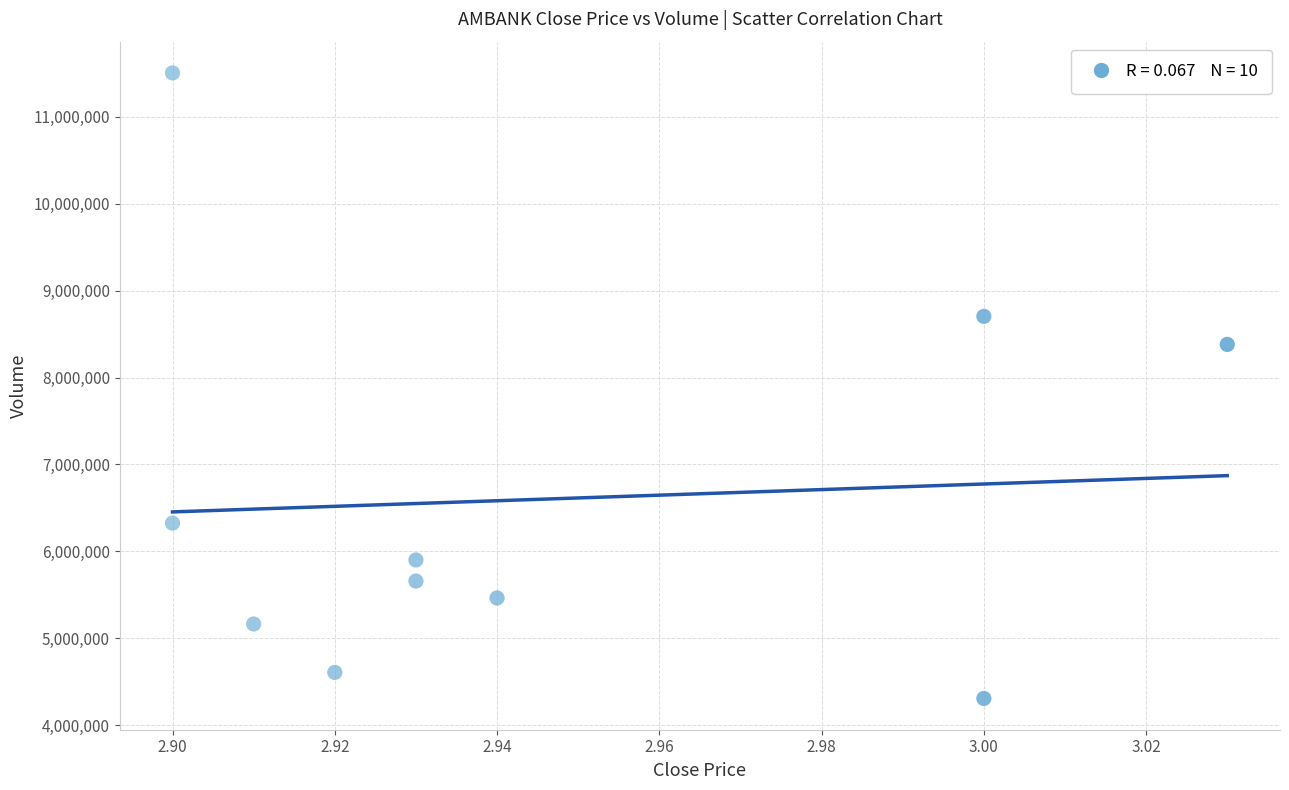

What is the range of Y values (max minus min)?

7195800